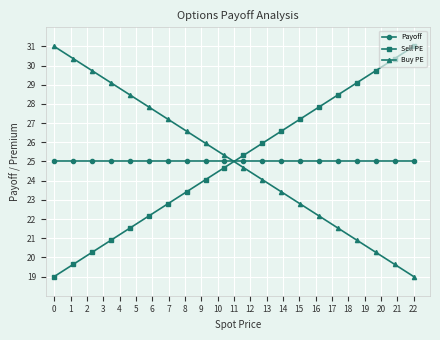

What is the value of the Buy PE point at the 12th from the left?

24.1